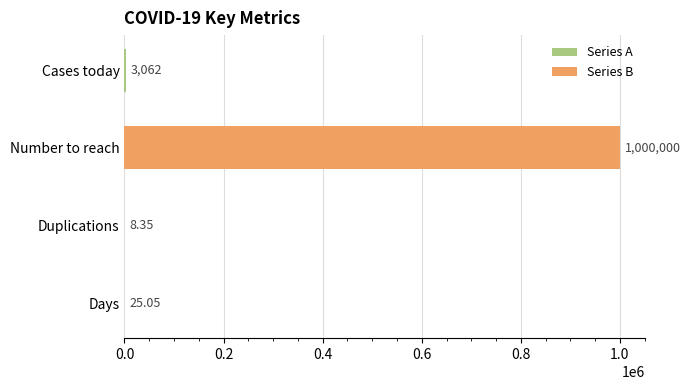

Approximately how many times larger is the value at Number to reach compared to Cases today?

326.6